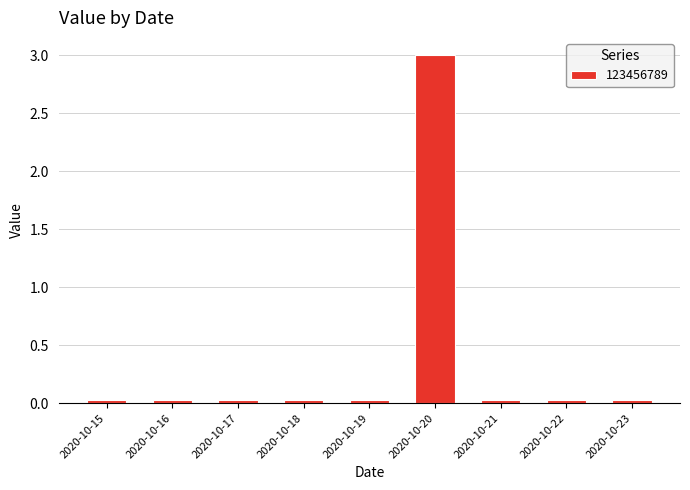

What is the average value?

0.4